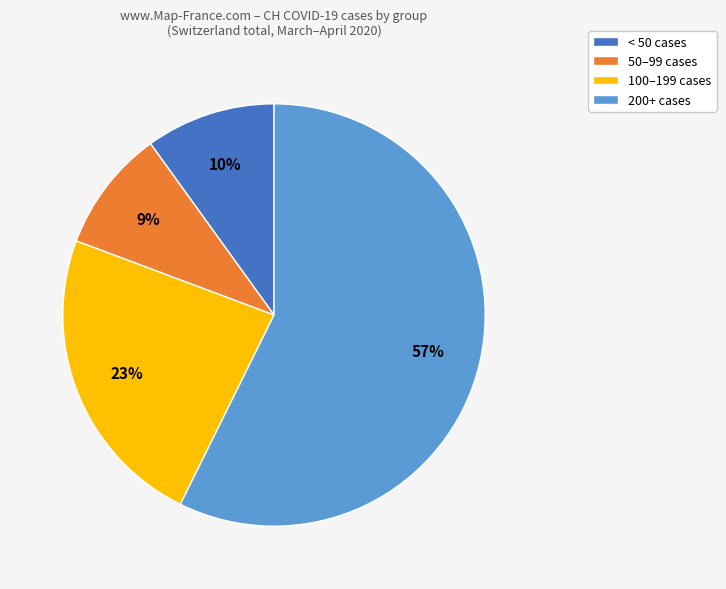

Which slice is the largest?

200+ cases